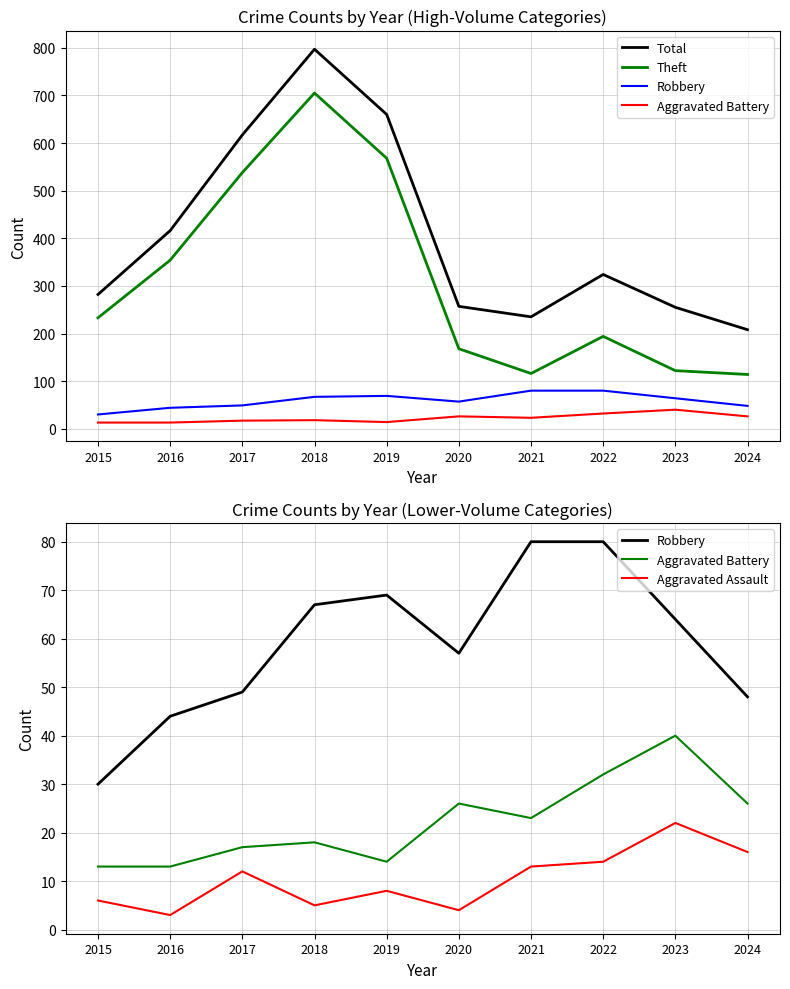

True or false: Theft and Aggravated Battery cross at least once.

False